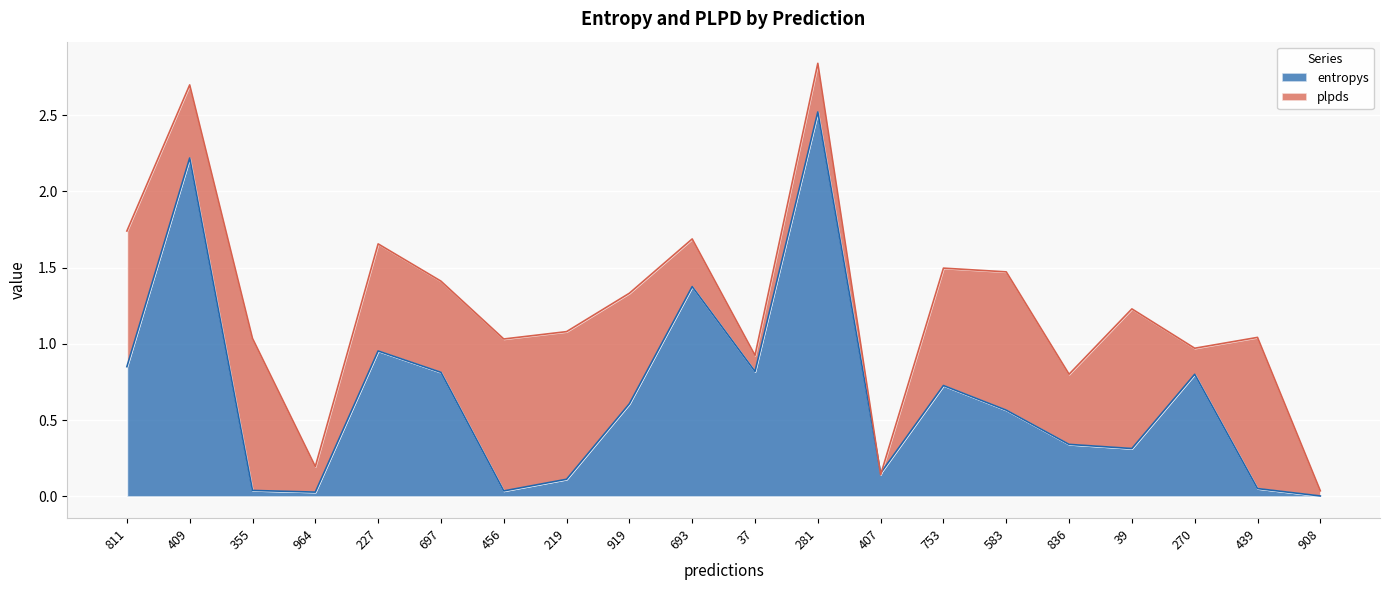

True or false: there are more than 2 points higher than both neighbors.

True